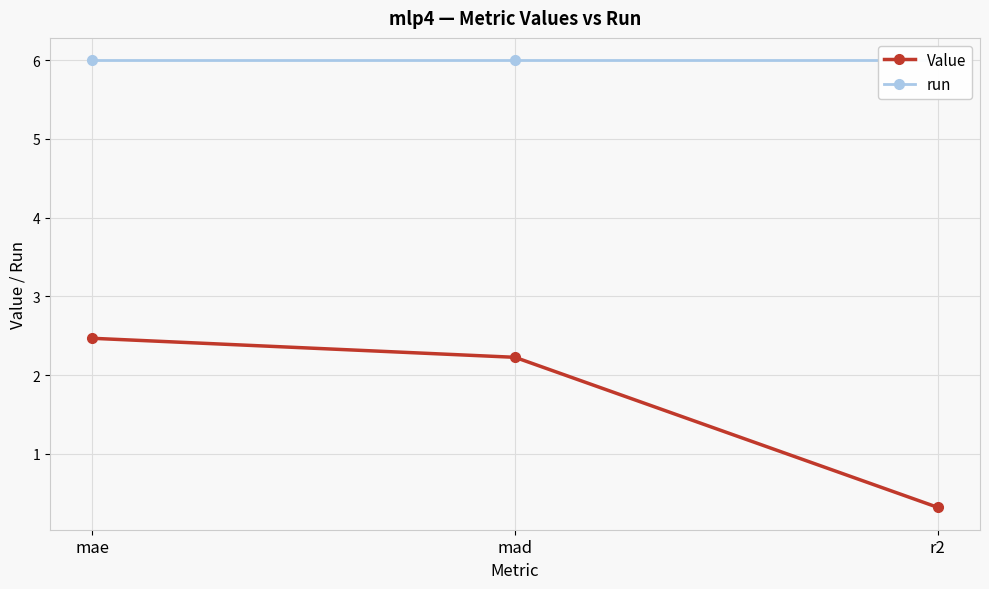

What value does the run series have at r2?

6.0